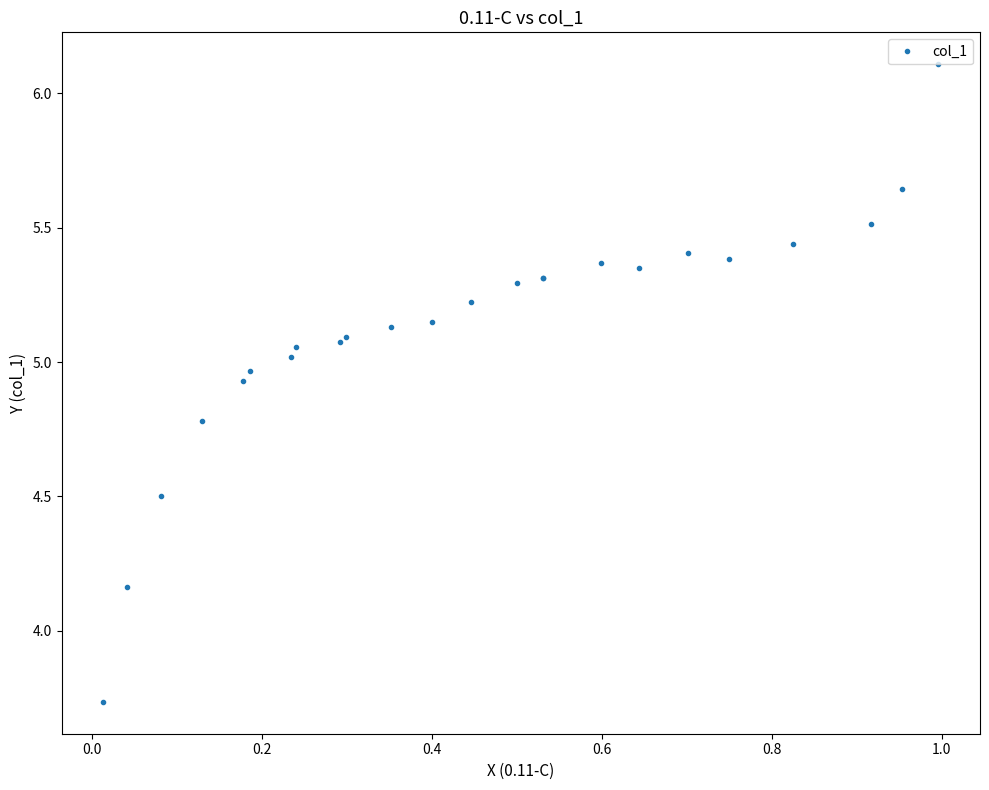

How many lines are shown in the chart?

1